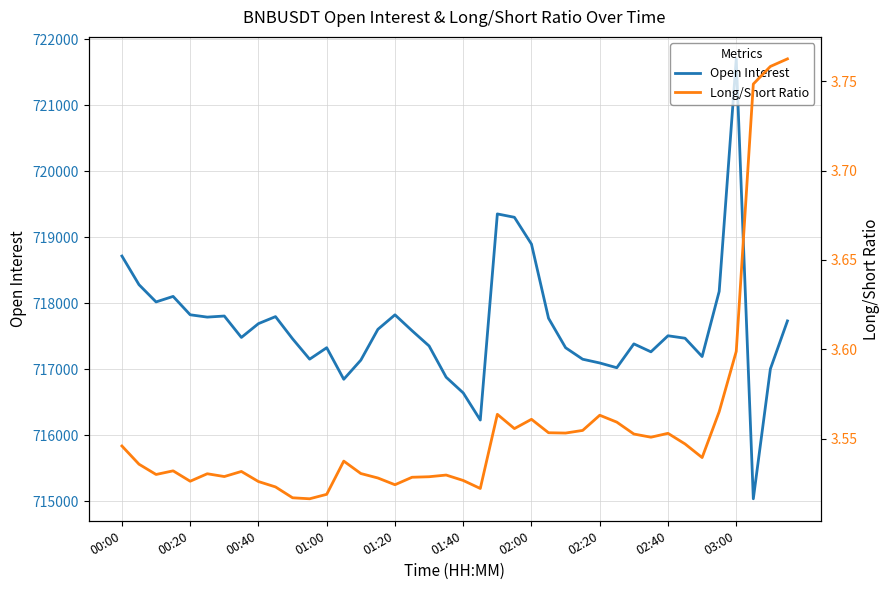

Is it true that Open Interest equals 718714.1 at 00:00?

True